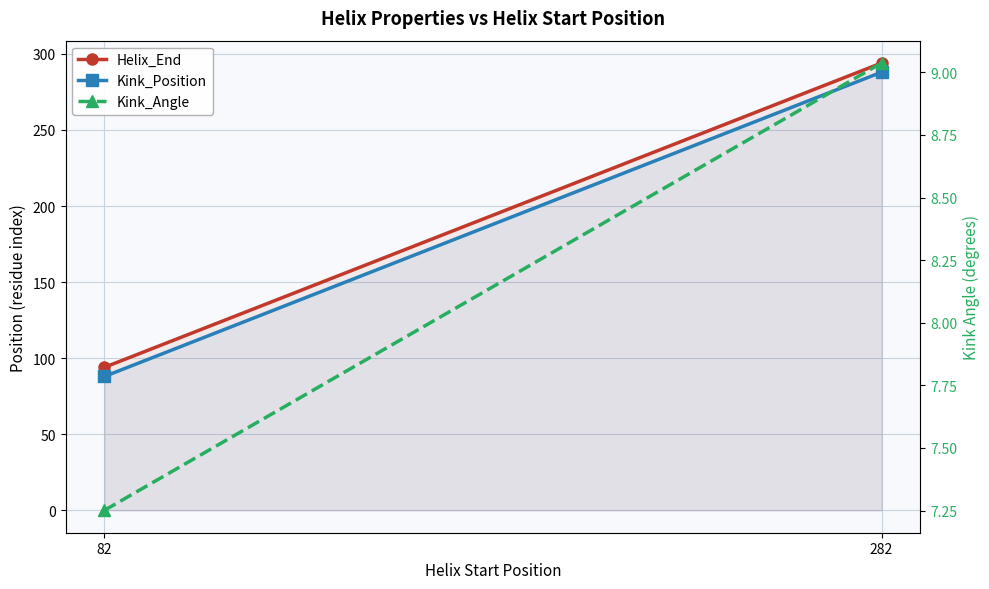

The Helix_End series shows 19.4 at 82. True or false?

False